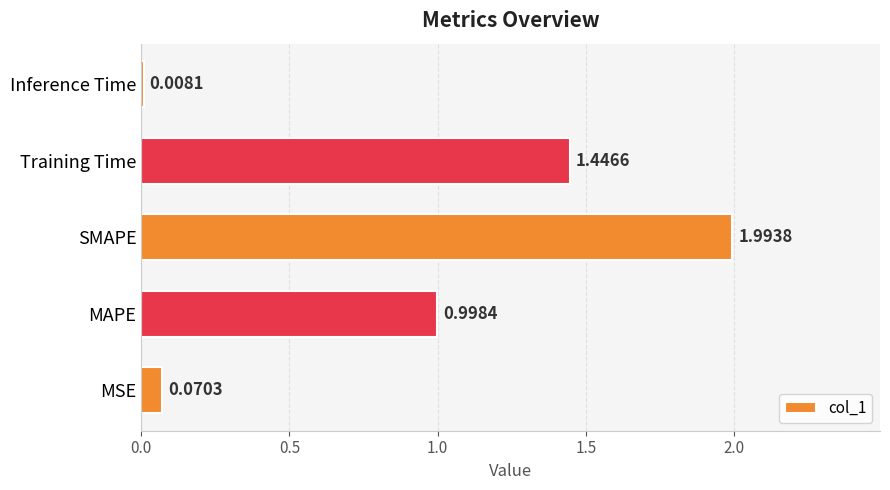

How many categories are shown in the chart?

5